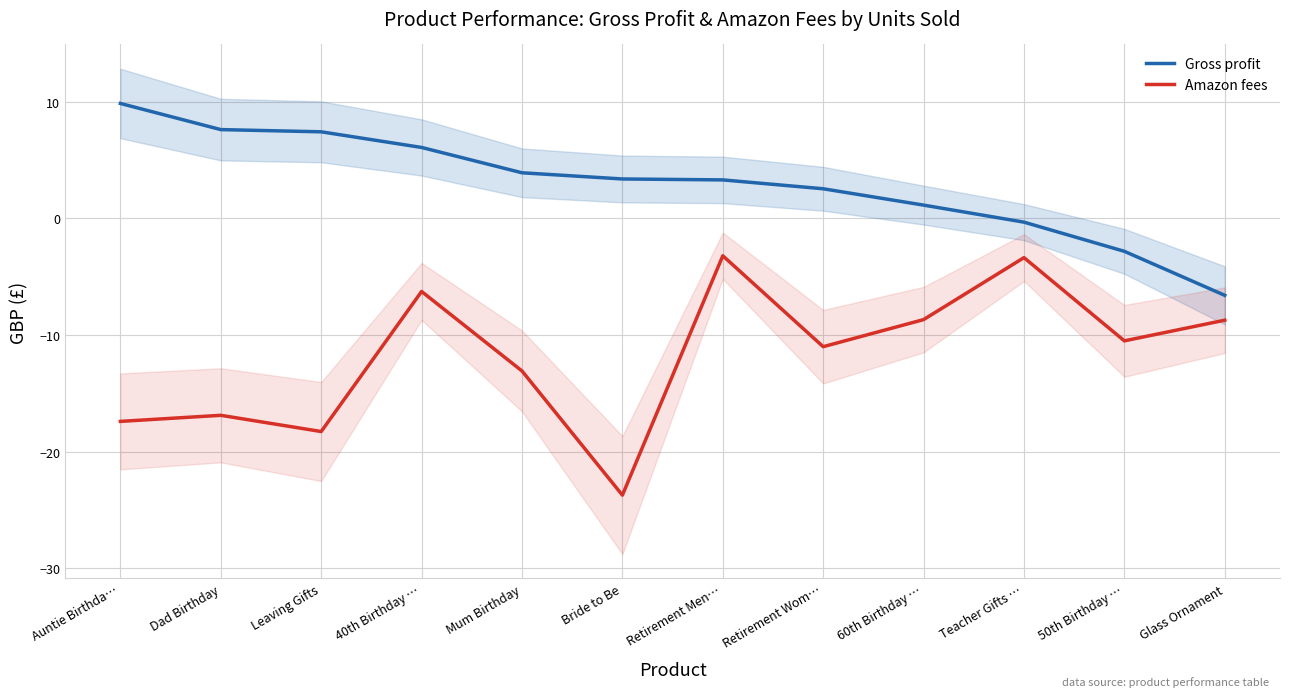

Is this an area chart (filled region under the line)?

No